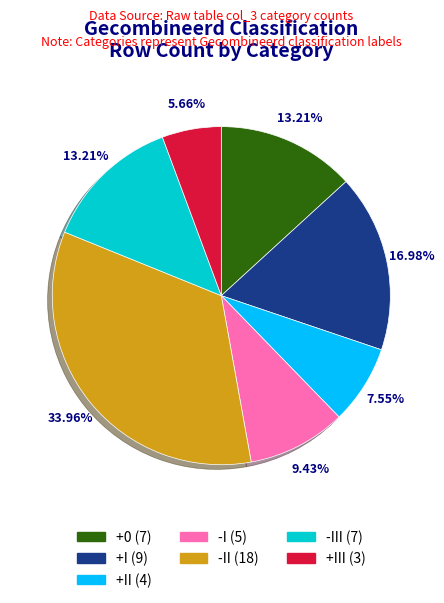

Do -III (7) and +0 (7) together represent more than half of the pie?

No